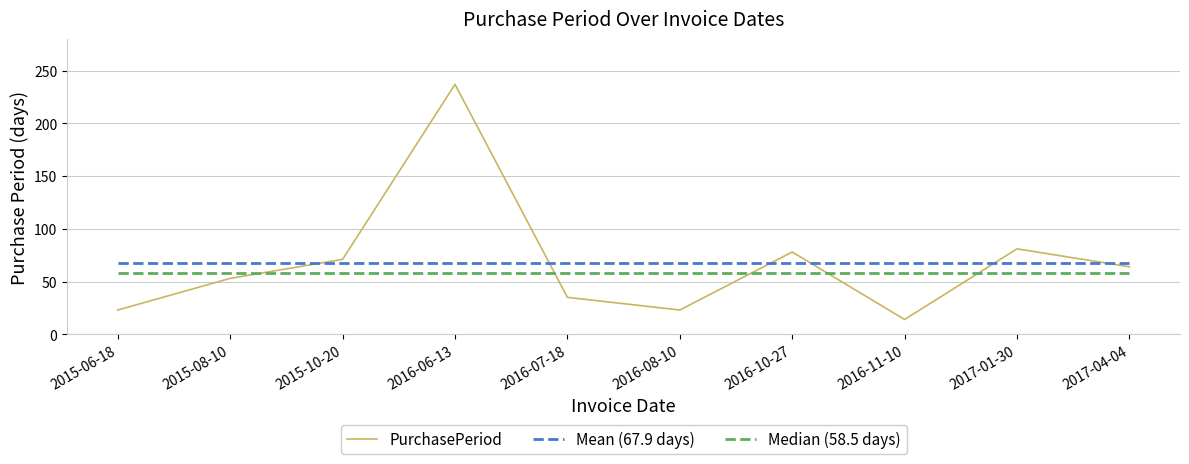

Is it true that PurchasePeriod equals 14 at 2016-11-10?

True